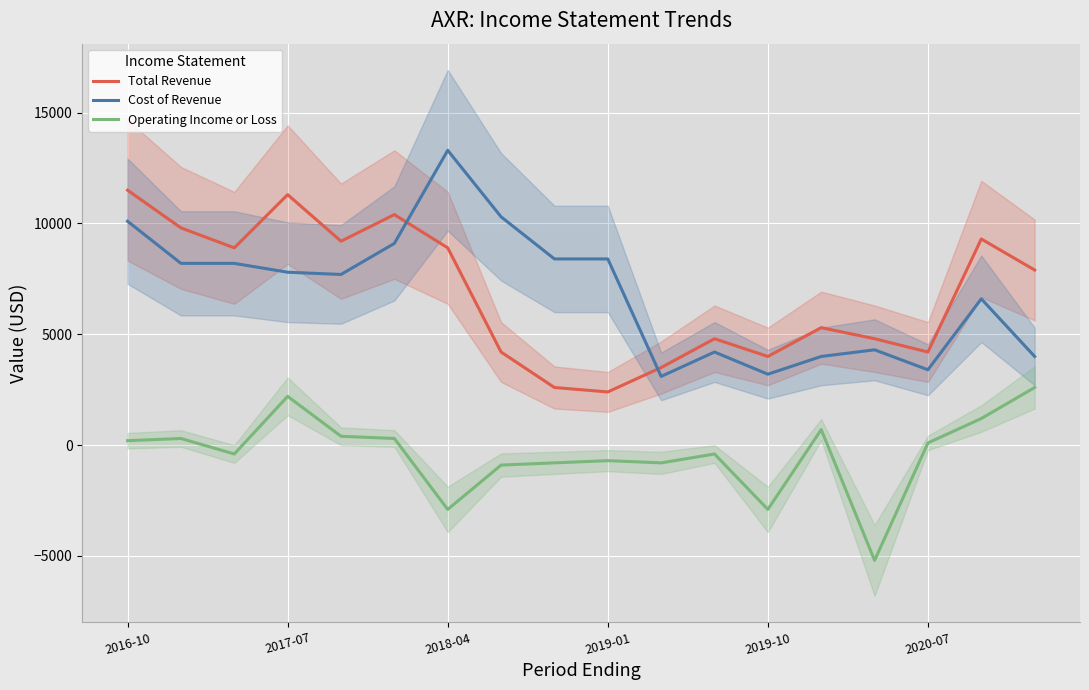

True or false: Cost of Revenue and Total Revenue intersect in this chart.

True